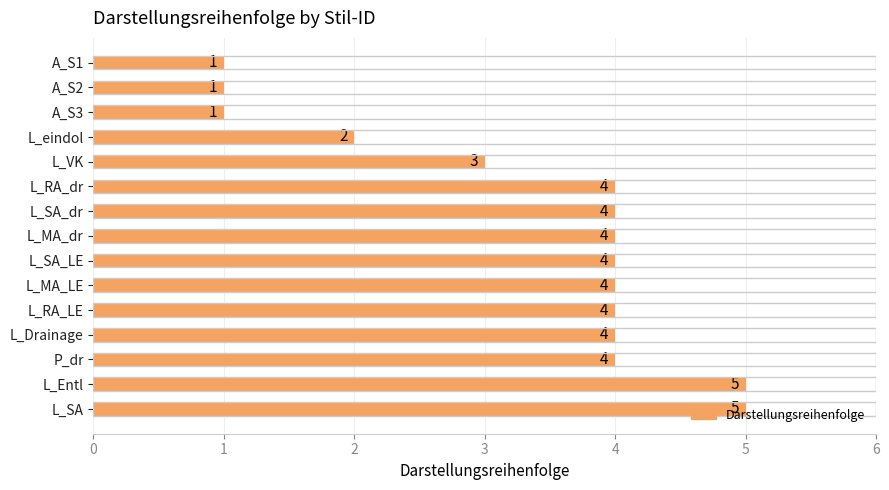

The chart shows a value of 7 at L_RA_LE. True or false?

False